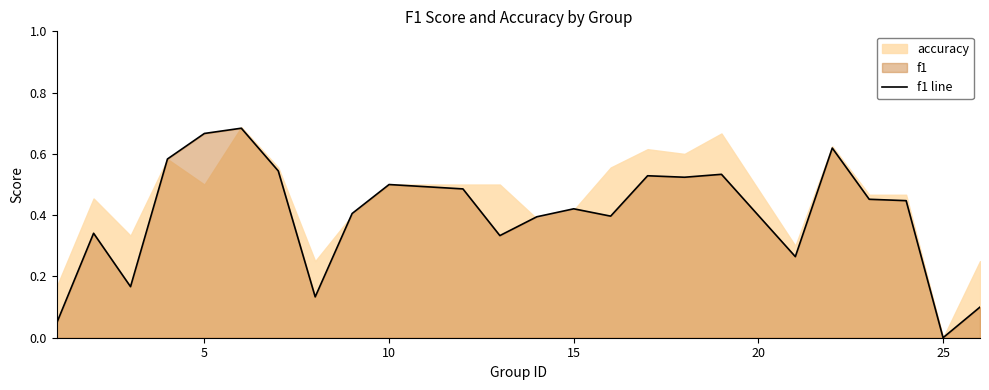

The value of f1 line at 10 is 0.5. True or false?

True